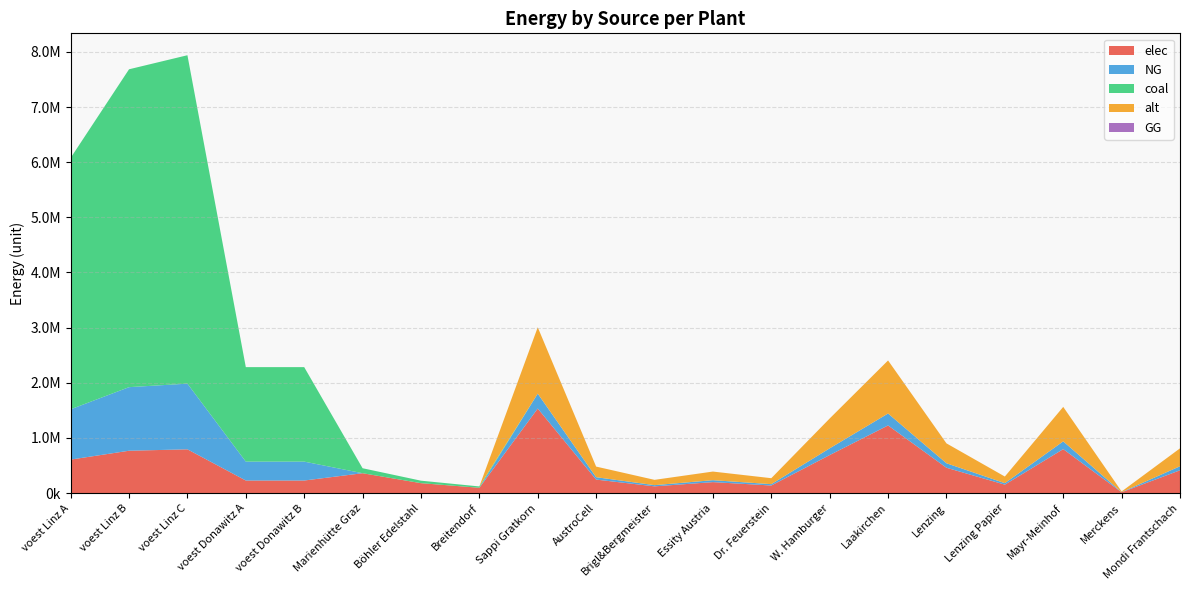

Reading left to right, list all the values displayed in this chart.

elec: 607775.0	768390.1	793870.4	228411.3	228411.3	360800.0	180400.0	96800.0	1533400.0	245344.0	122672.0	199342.0	138006.0	690030.0	1226720.0	460020.0	153340.0	797368.0	15334.0	414018.0
NG: 911662.5	1152585.1	1190805.6	342616.9	342616.9	0.0	0.0	0.0	270600.0	43296.0	21648.0	35178.0	24354.0	121770.0	216480.0	81180.0	27060.0	140712.0	2706.0	73062.0
coal: 4558312.4	5762925.4	5954027.8	1713084.7	1713084.7	90200.0	45100.0	24200.0	0.0	0.0	0.0	0.0	0.0	0.0	0.0	0.0	0.0	0.0	0.0	0.0
alt: 0.0	0.0	0.0	0.0	0.0	0.0	0.0	0.0	1202666.7	192426.7	96213.3	156346.7	108240.0	541200.0	962133.3	360800.0	120266.7	625386.7	12026.7	324720.0
GG: 0.0	0.0	0.0	0.0	0.0	0.0	0.0	0.0	0.0	0.0	0.0	0.0	0.0	0.0	0.0	0.0	0.0	0.0	0.0	0.0